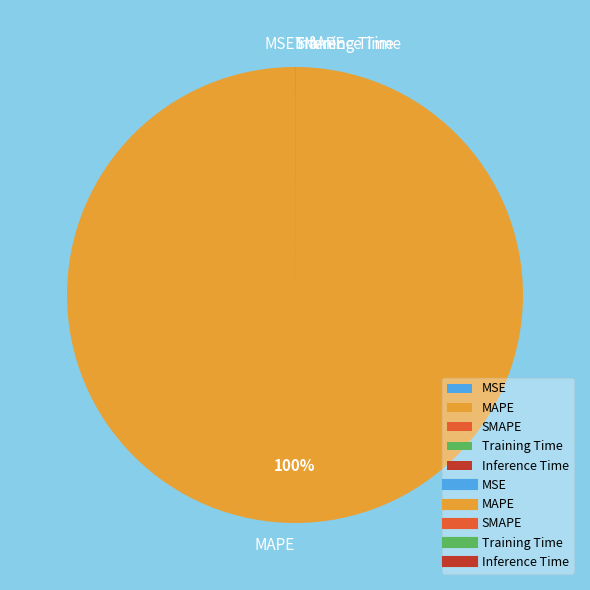

What is the largest slice in the pie chart?

MAPE